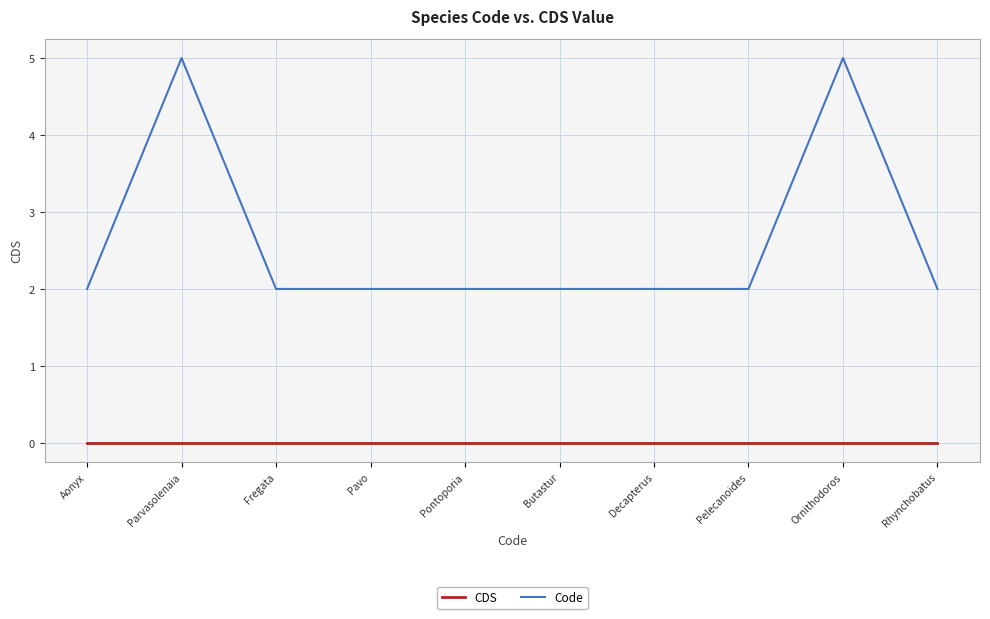

Where is the first local maximum for Code?

Parvasolenaia